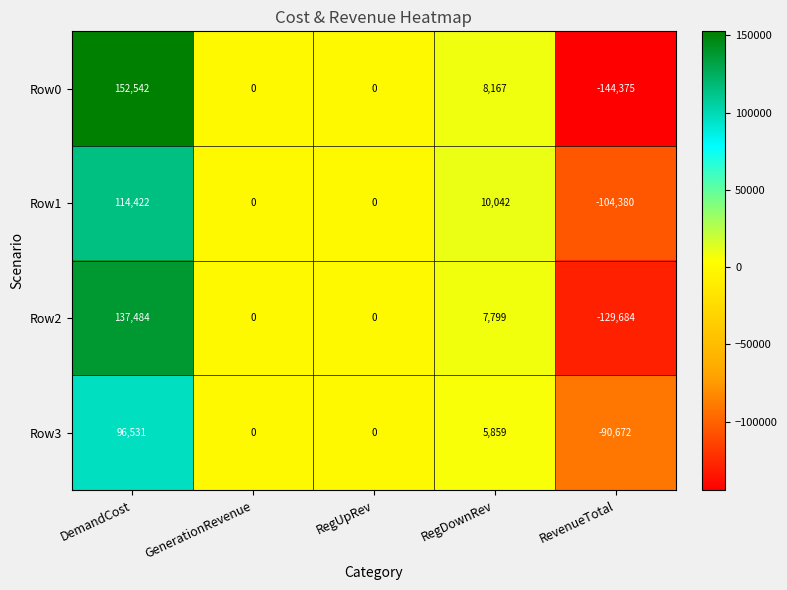

What is the greatest value displayed?

152542